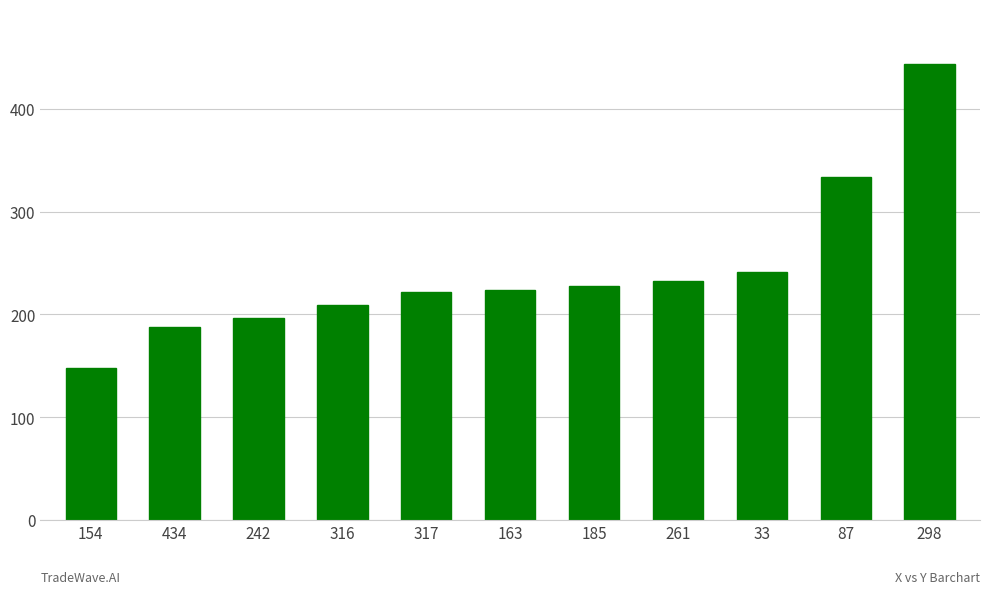

What is the value of the 9th bar from the left?

241